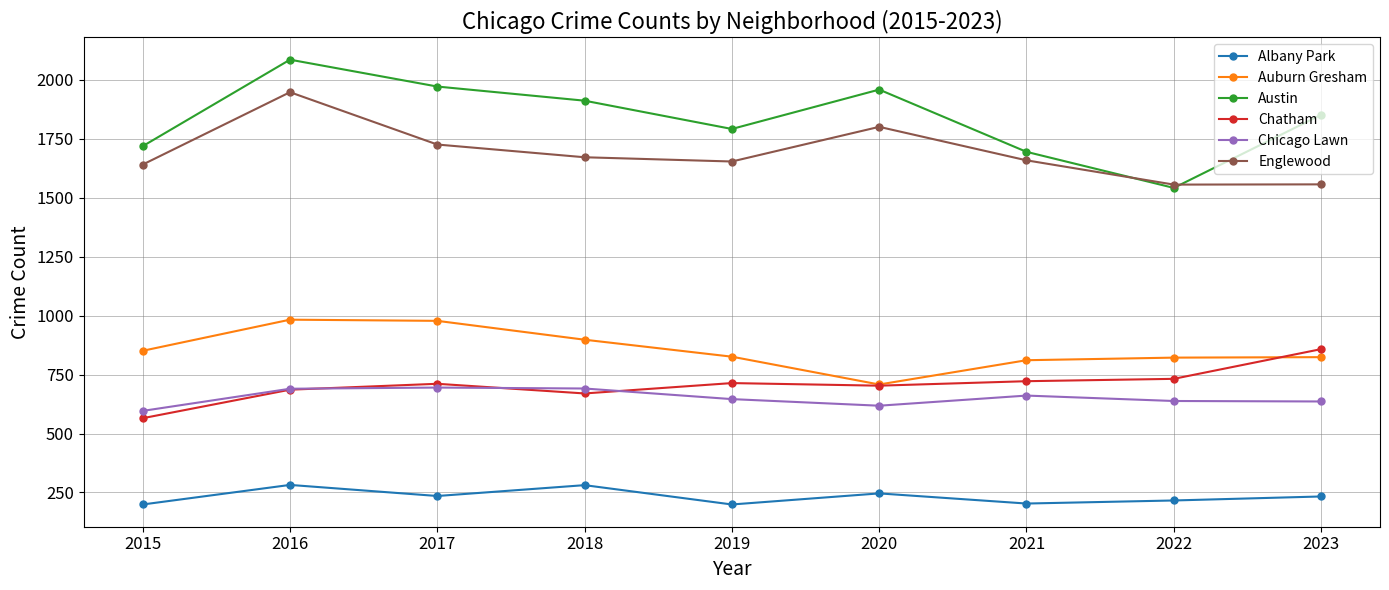

Does the chart display data point markers on the line(s)?

Yes